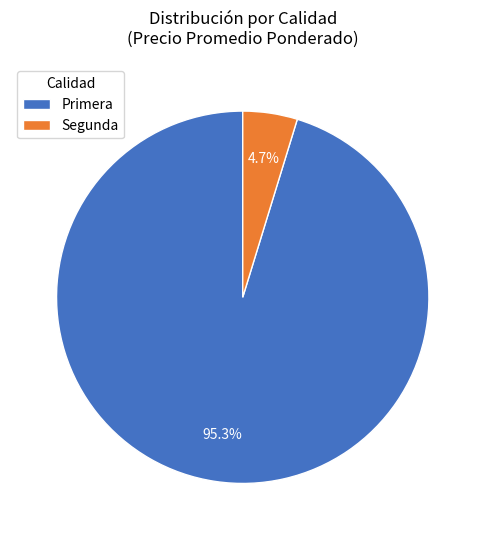

How much of the chart is everything except Segunda?

95.3%